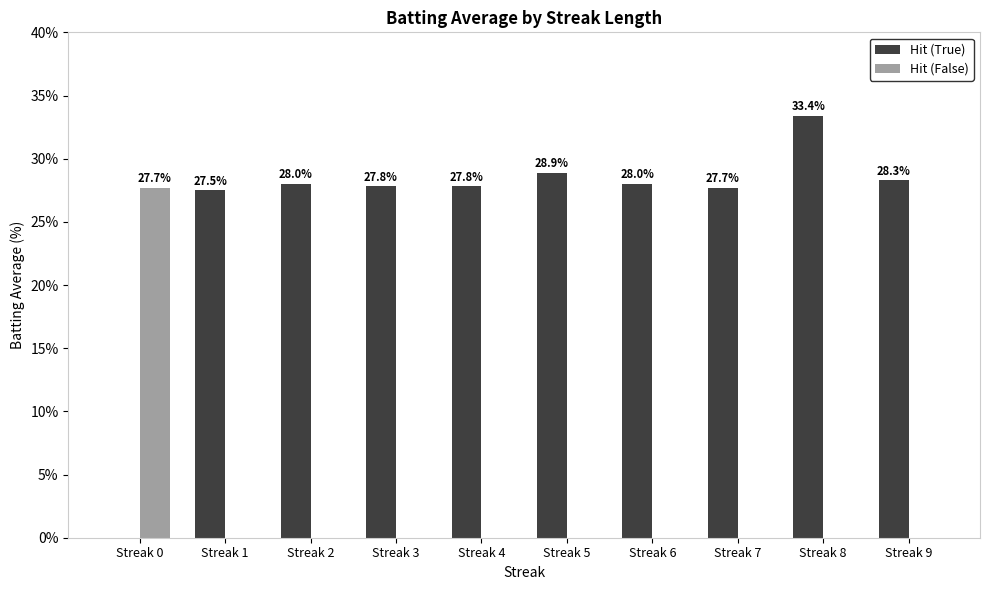

Between Streak 3 and Streak 9, which series saw the biggest shift?

Hit (True)